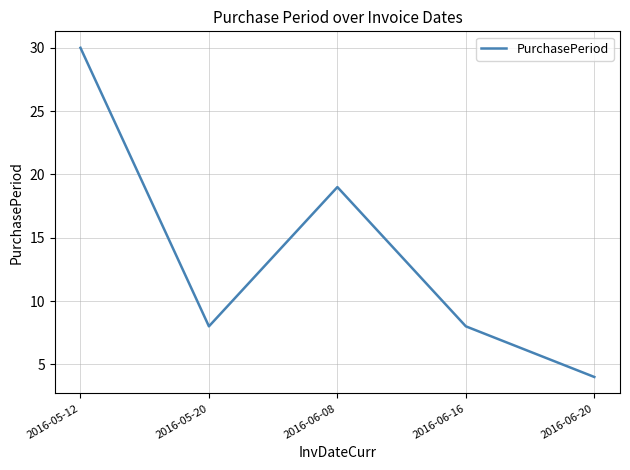

How many lines are shown in the chart?

1